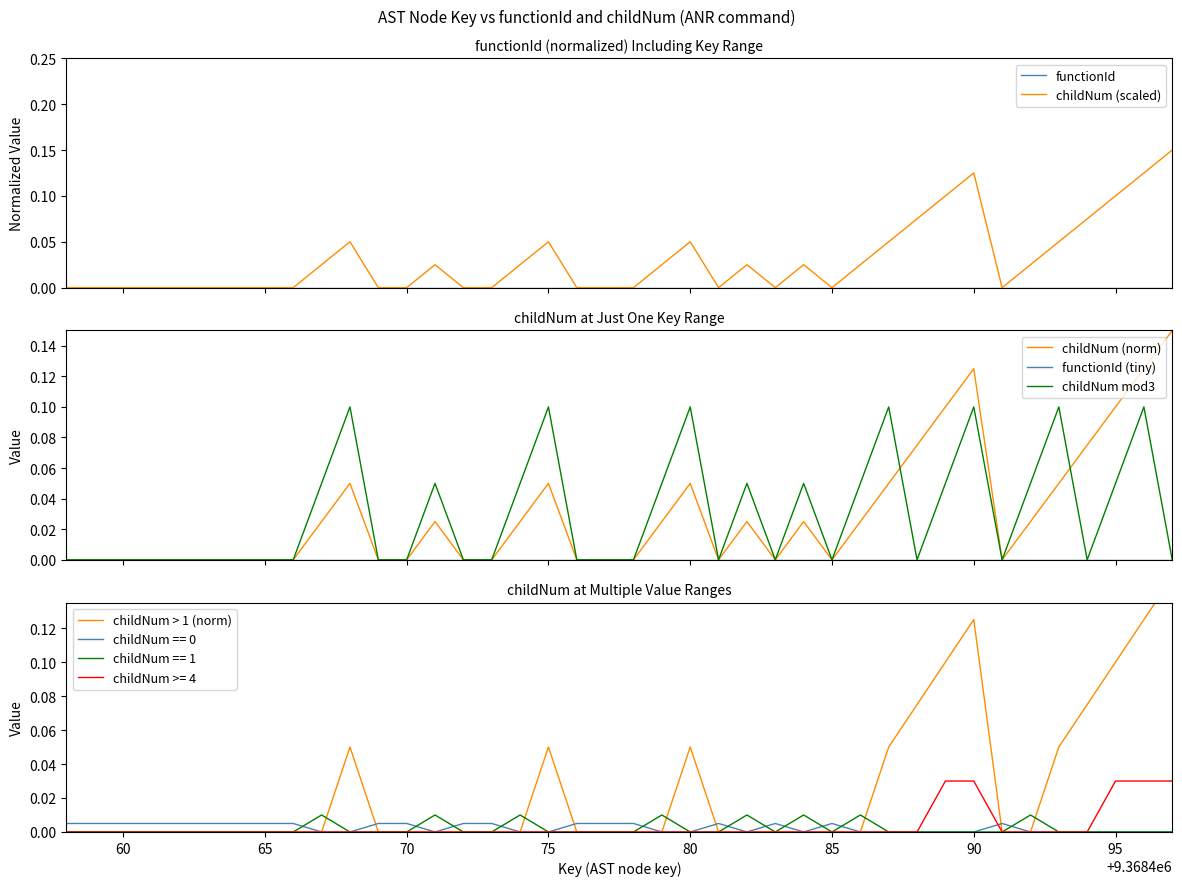

The childNum (scaled) series shows -0.1 at 95. True or false?

False